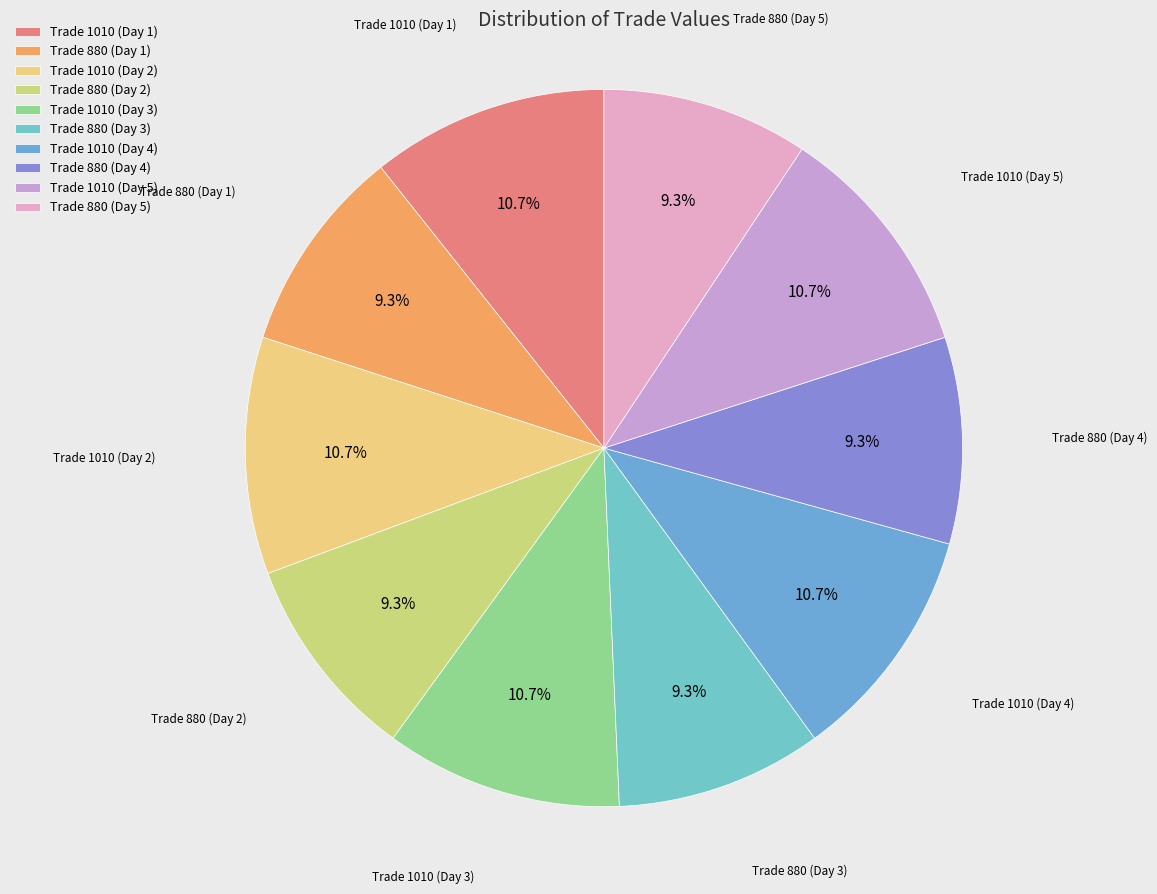

Combined, do Trade 1010 (Day 3) and Trade 880 (Day 4) account for over 50%?

No